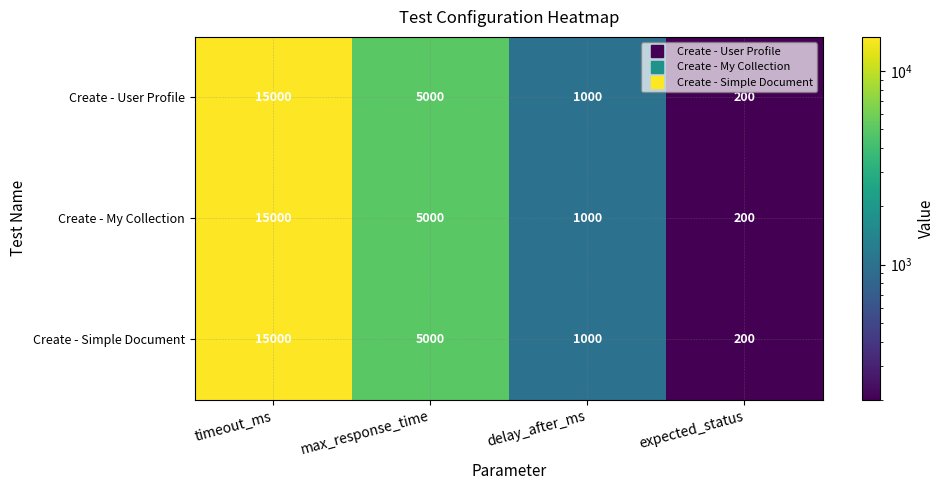

What is the sum of all Create - Simple Document values?

21200